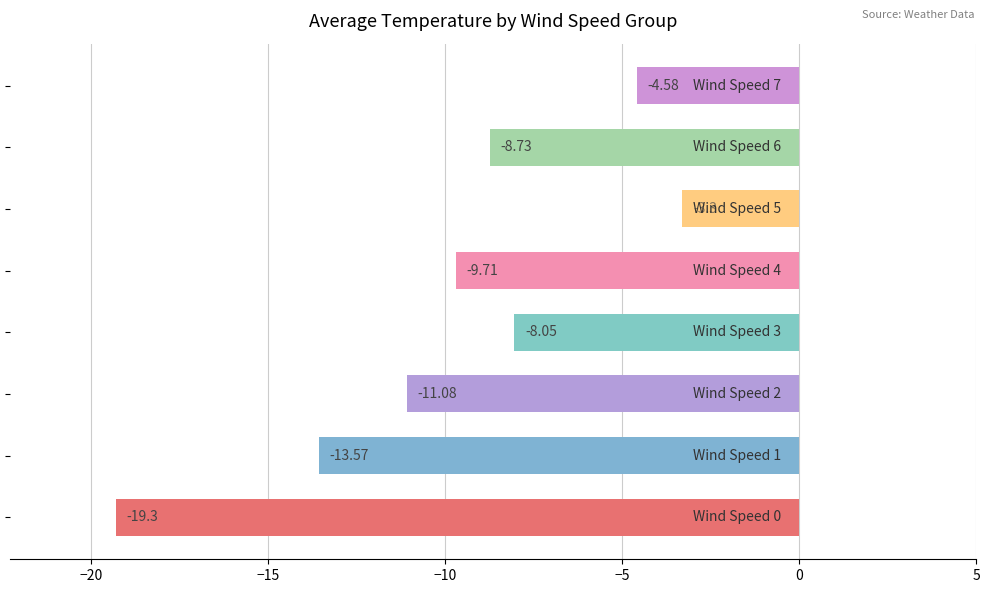

How many categories are shown in the chart?

8